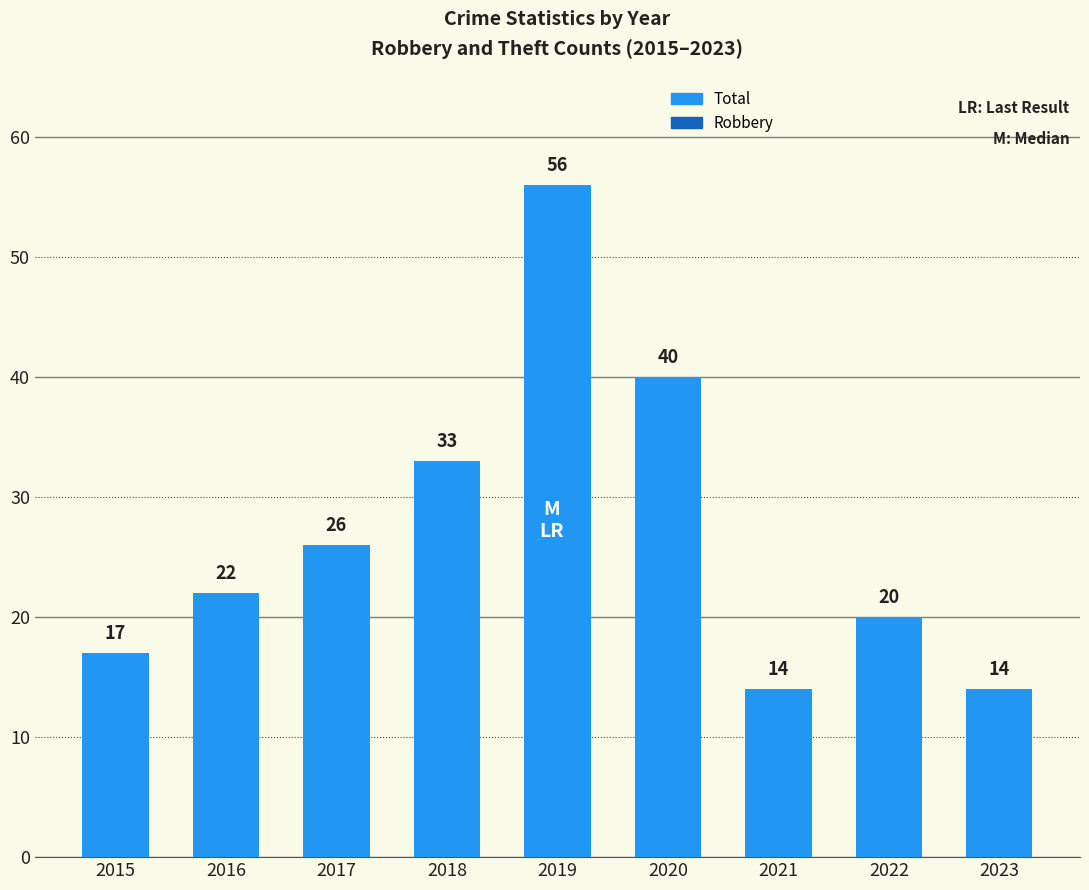

At which category does the chart reach its peak across all series?

2019